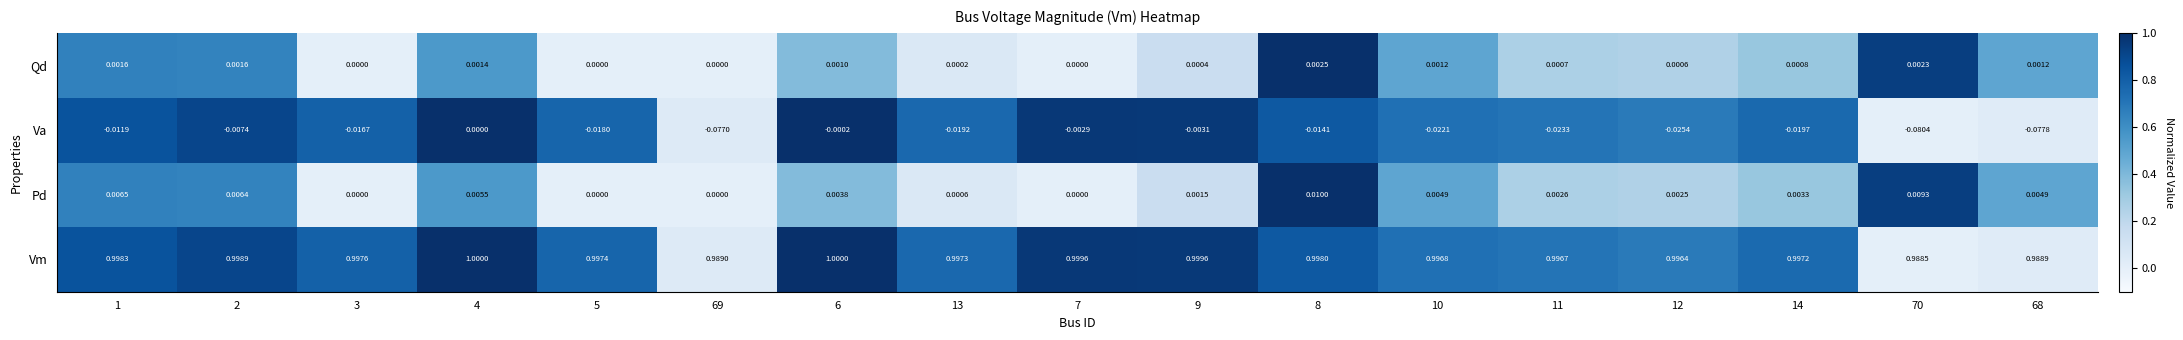

Which series has the largest total across all categories?

Vm